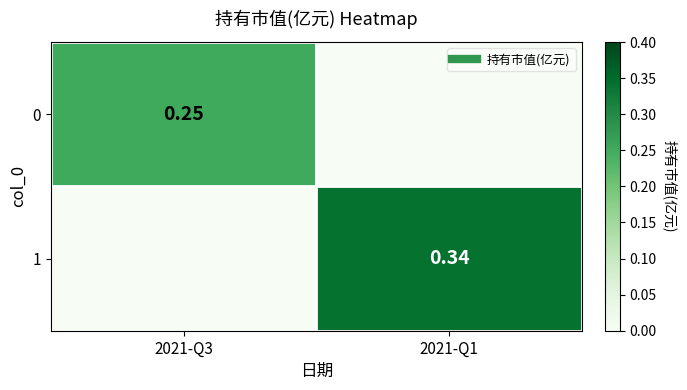

List the series in order of their peak value, highest first.

1, 0